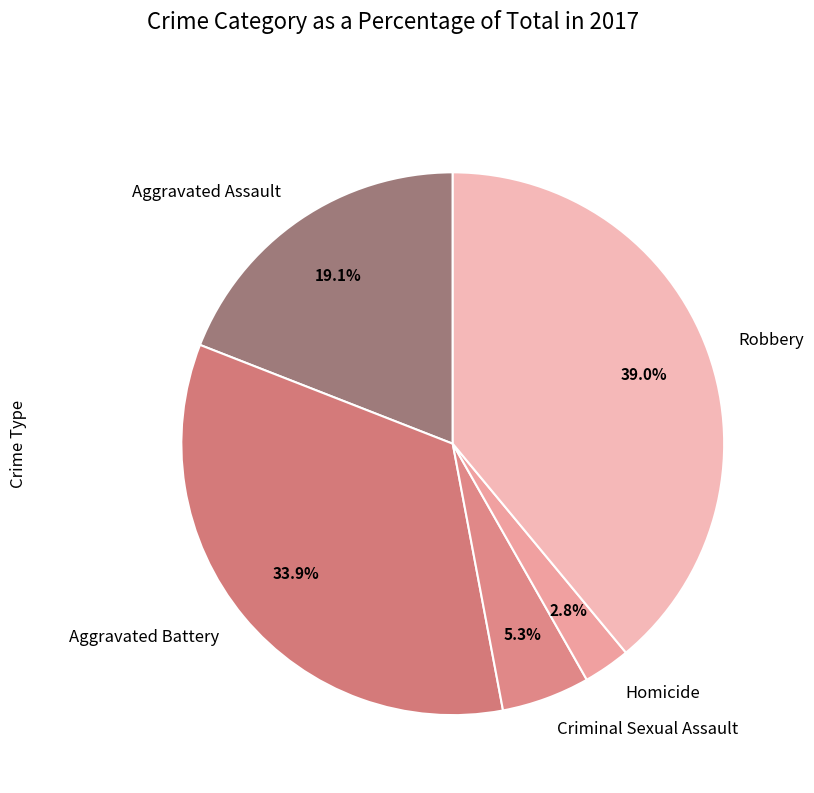

What is the largest slice in the pie chart?

Robbery